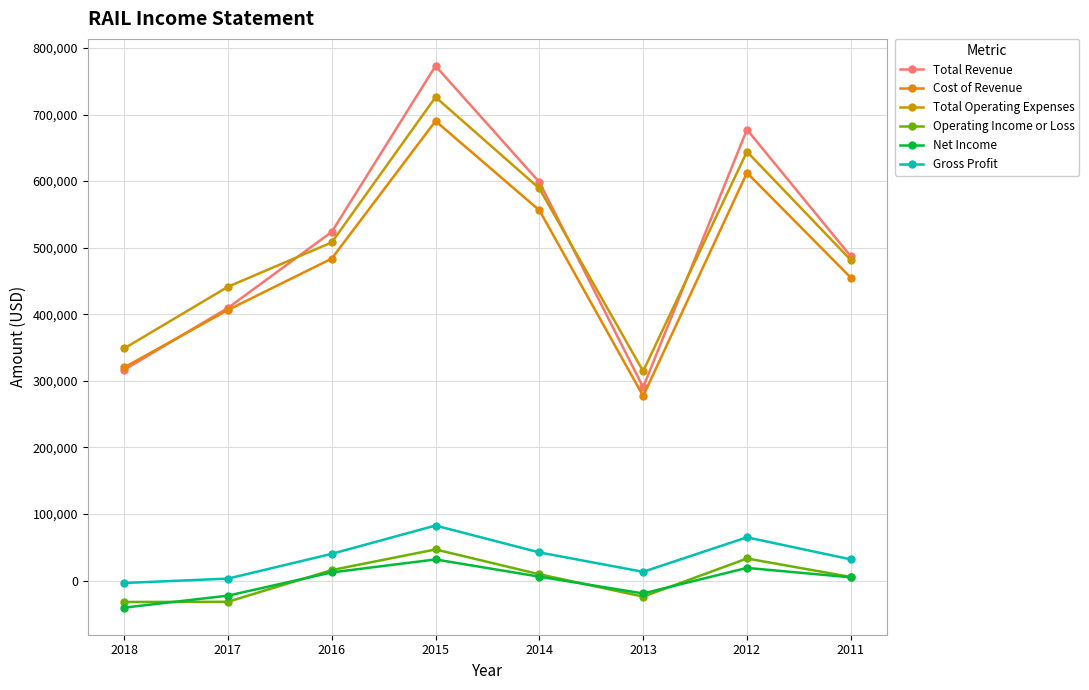

Which series has the largest range (max minus min)?

Total Revenue